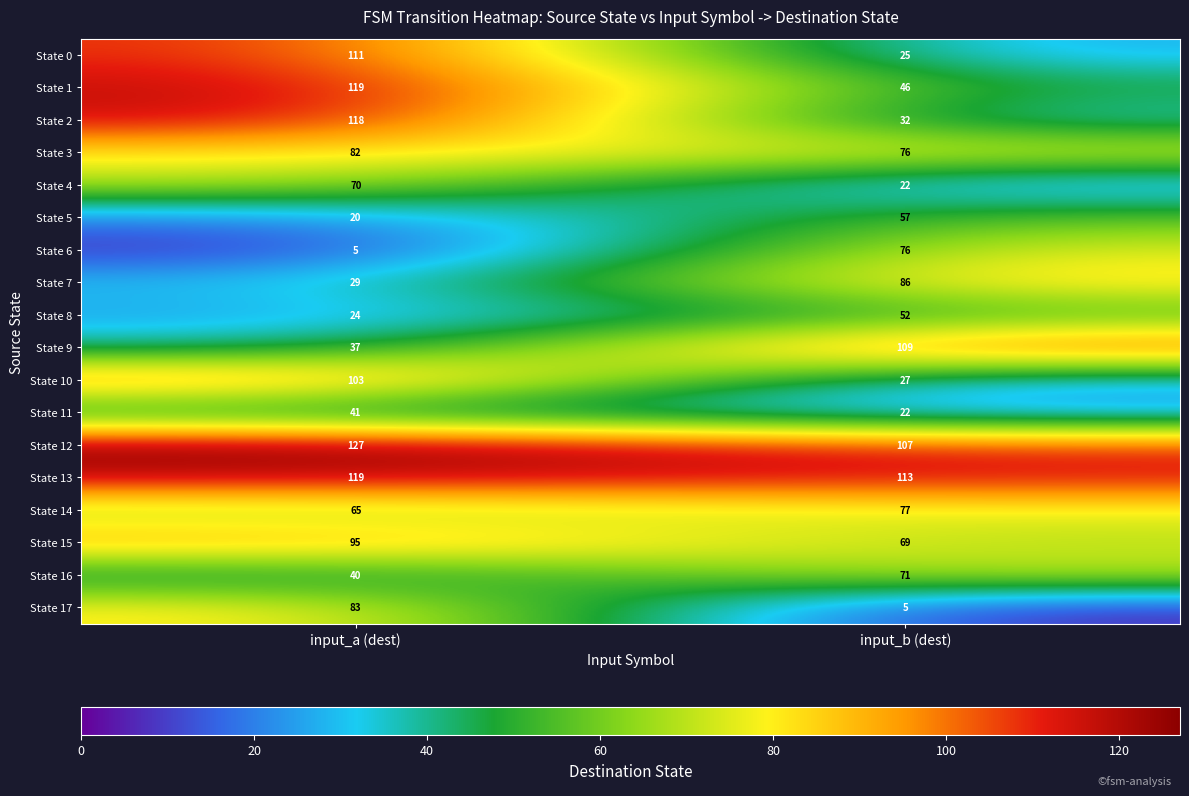

Which category has the highest value across all series?

input_a (dest)